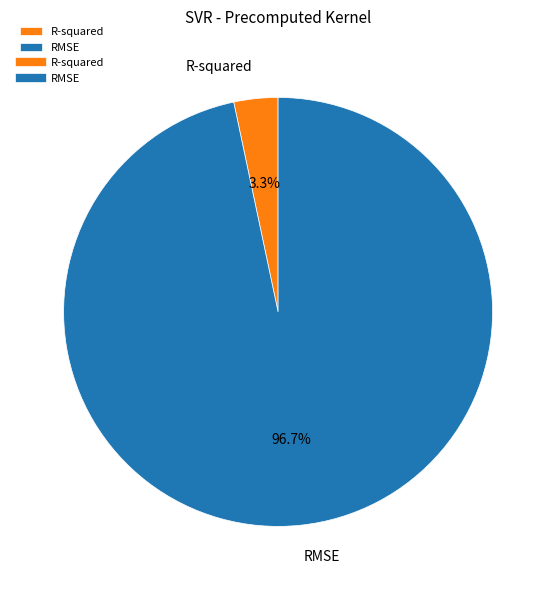

Is there a majority slice in this chart?

Yes